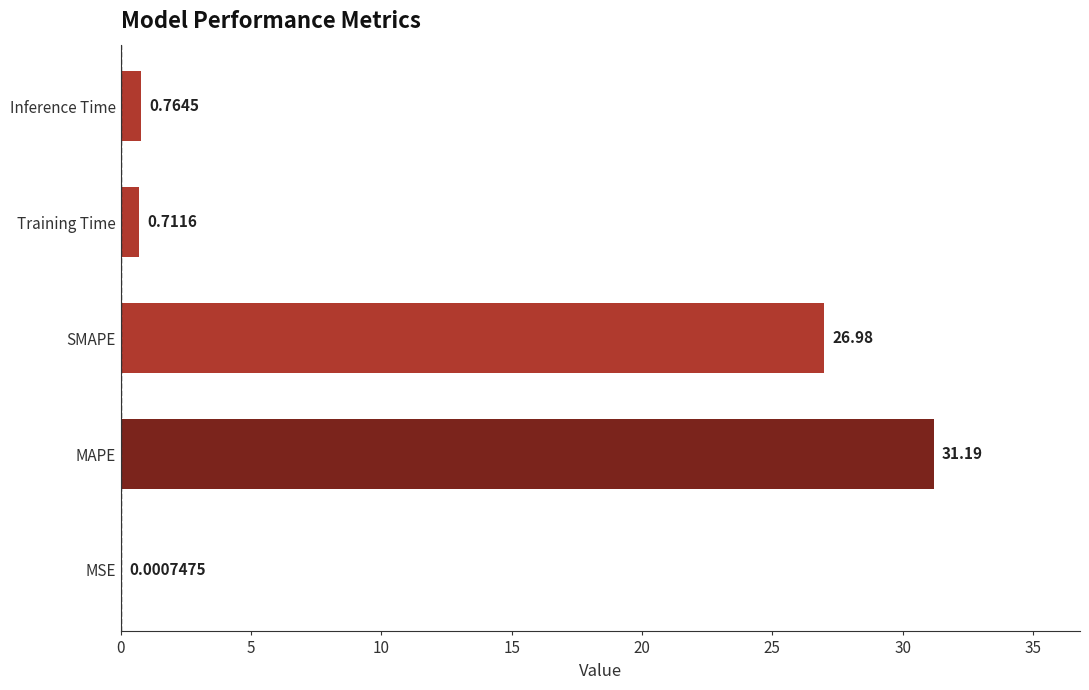

Which has a higher value, Inference Time or MSE?

Inference Time